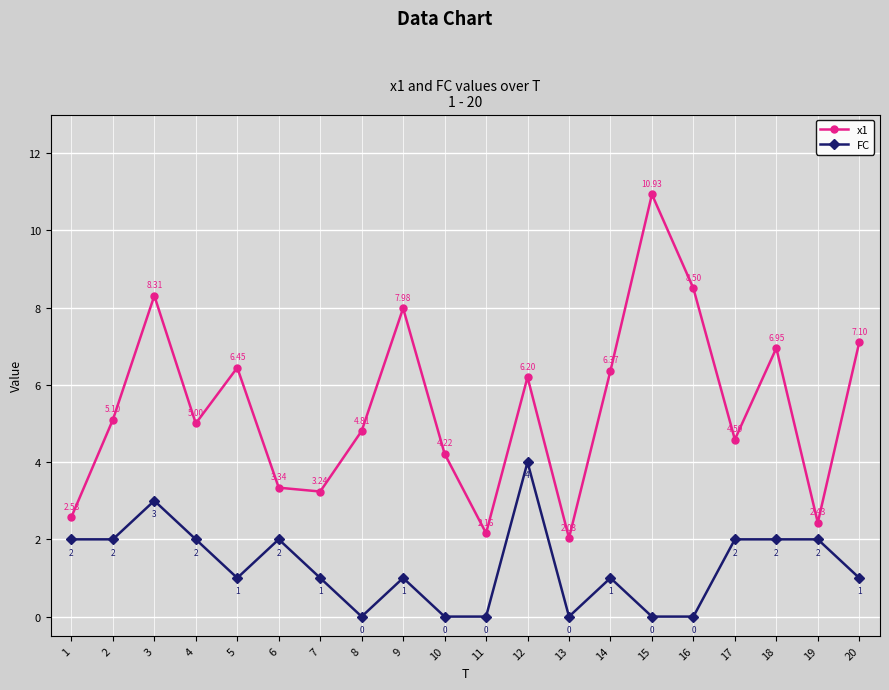

Is this an area chart (filled region under the line)?

No